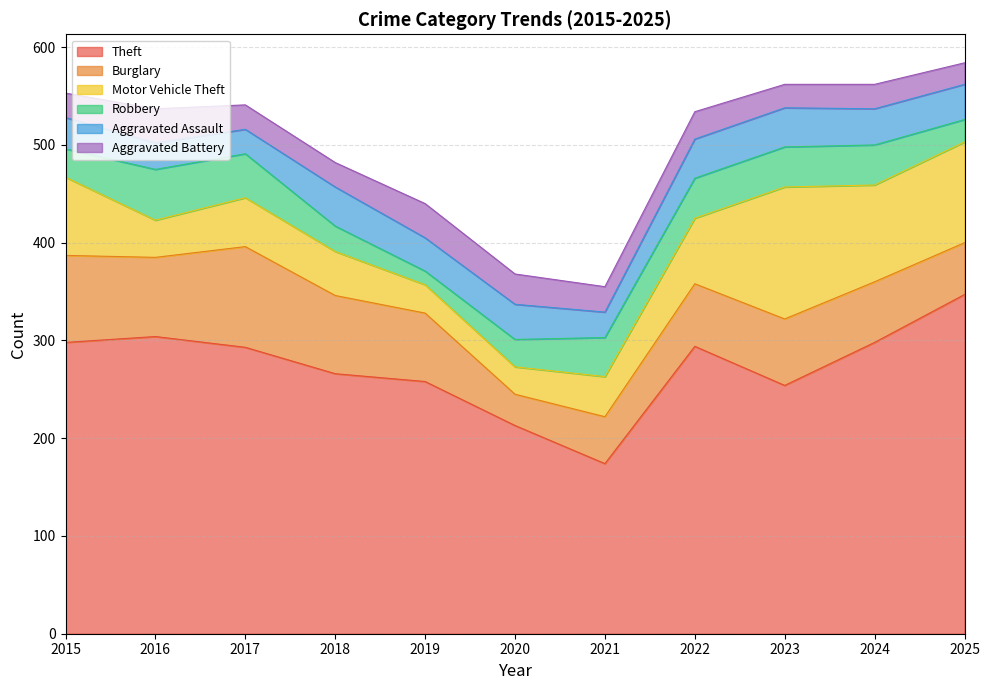

Which category has the lowest value in the Motor Vehicle Theft series?

2020